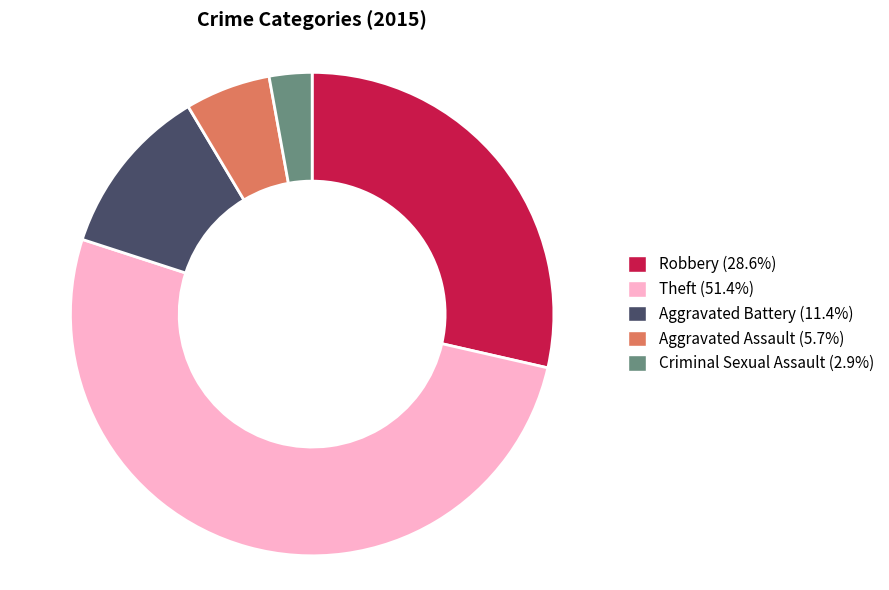

Is there any slice that represents more than half of the pie?

Yes